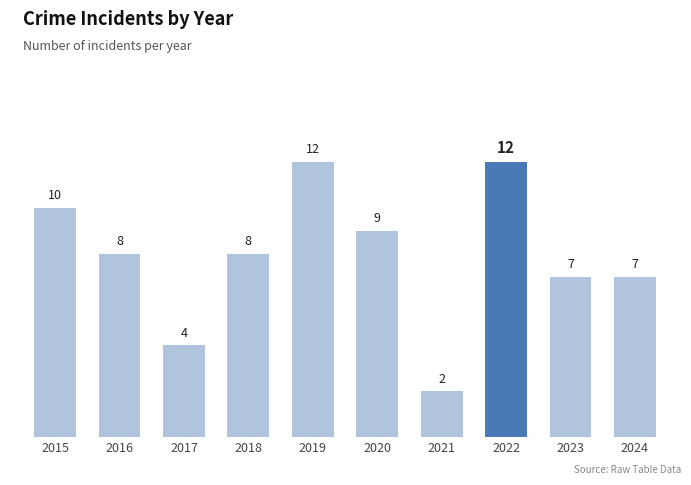

What is the value of the 1st bar from the left?

10